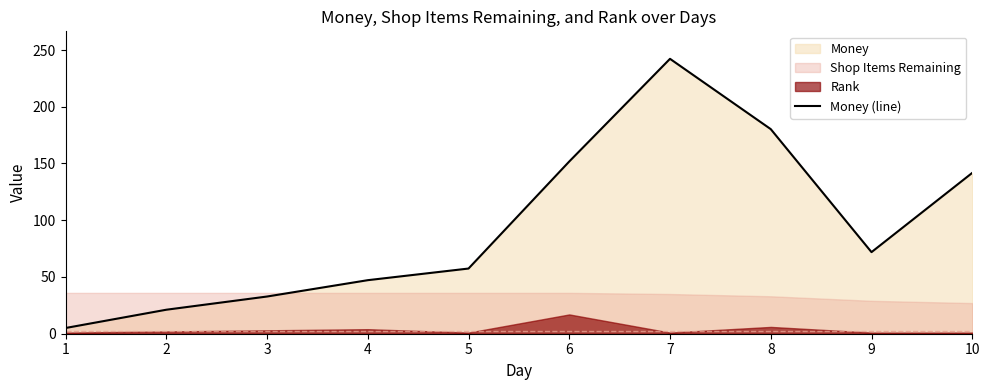

What is the value of the 1st point from the left?

5.0